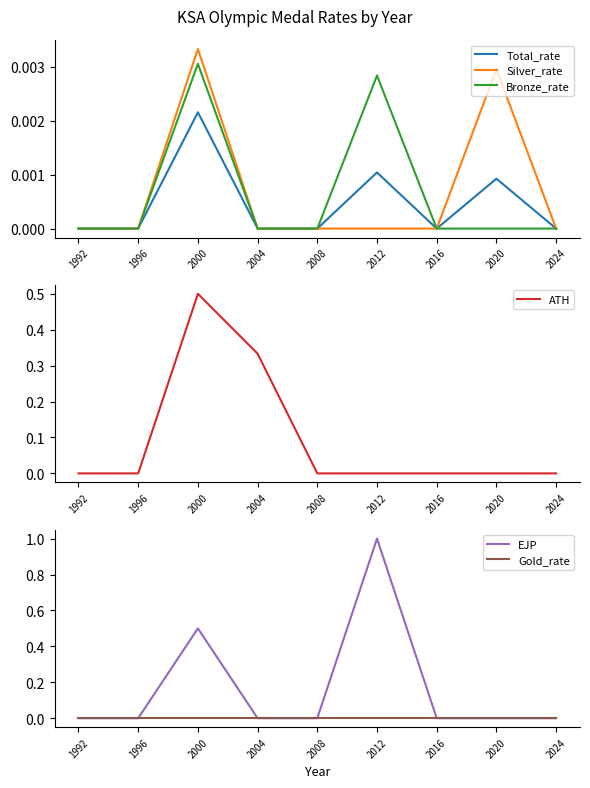

At how many categories does at least one series exceed 0?

4